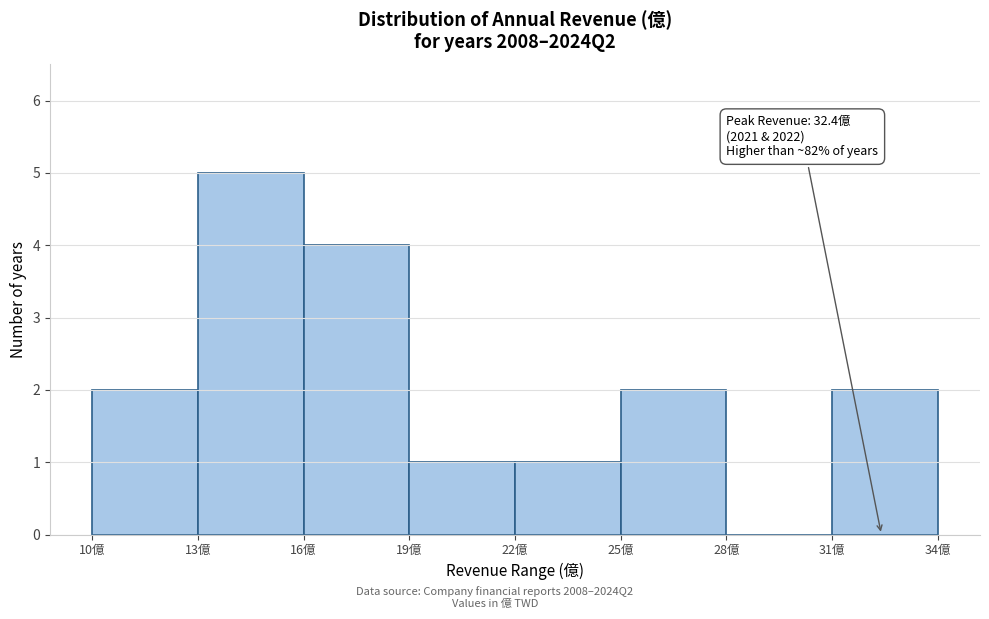

Over which range of the x-axis is the bar tallest?

13 to 16